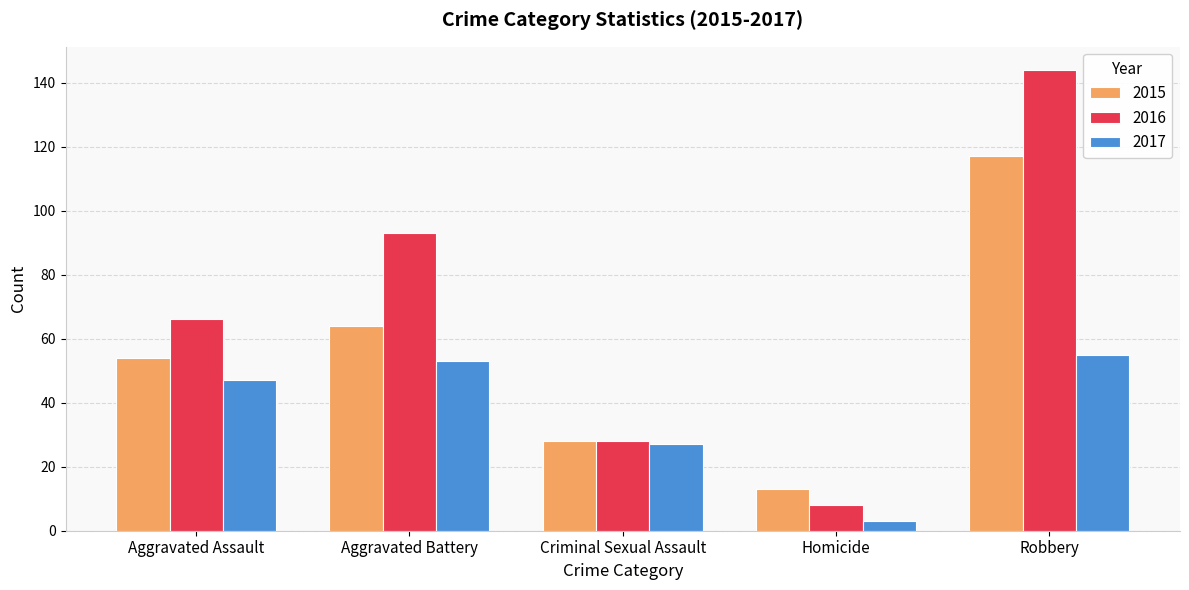

Reading left to right, list all the values displayed in this chart.

2015: Aggravated Assault=54	Aggravated Battery=64	Criminal Sexual Assault=28	Homicide=13	Robbery=117
2016: Aggravated Assault=66	Aggravated Battery=93	Criminal Sexual Assault=28	Homicide=8	Robbery=144
2017: Aggravated Assault=47	Aggravated Battery=53	Criminal Sexual Assault=27	Homicide=3	Robbery=55